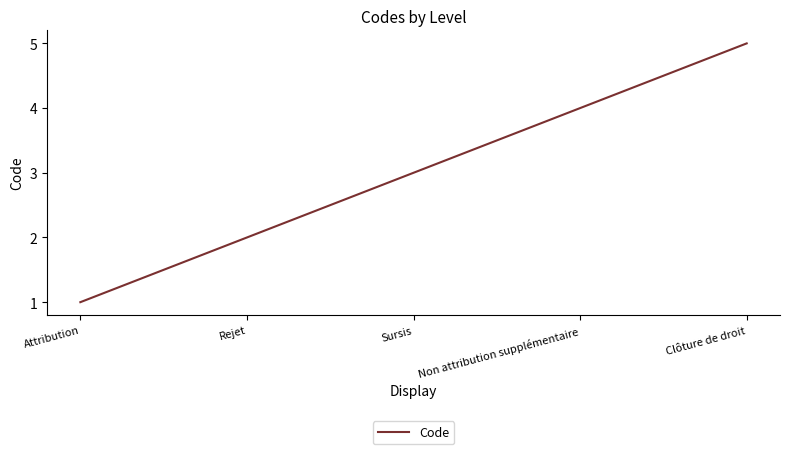

The chart shows a value of 4 at Non attribution supplémentaire. True or false?

True